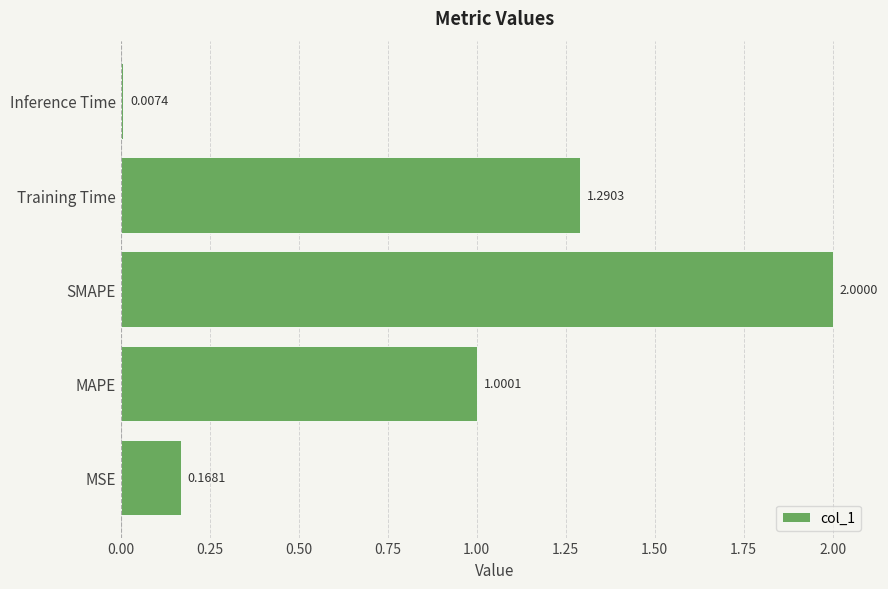

What is the difference between the maximum and minimum values?

2.0